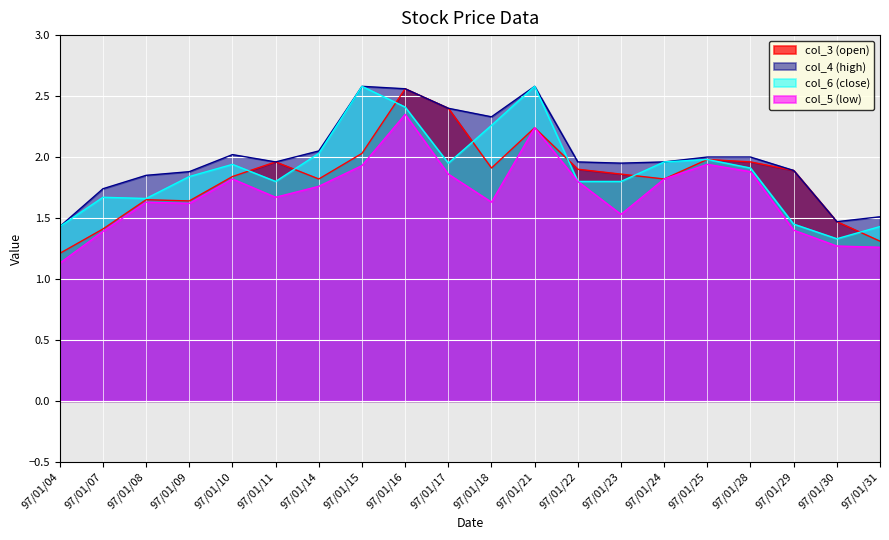

What is the difference between the col_6 values at 97/01/24 and 97/01/14?

0.1